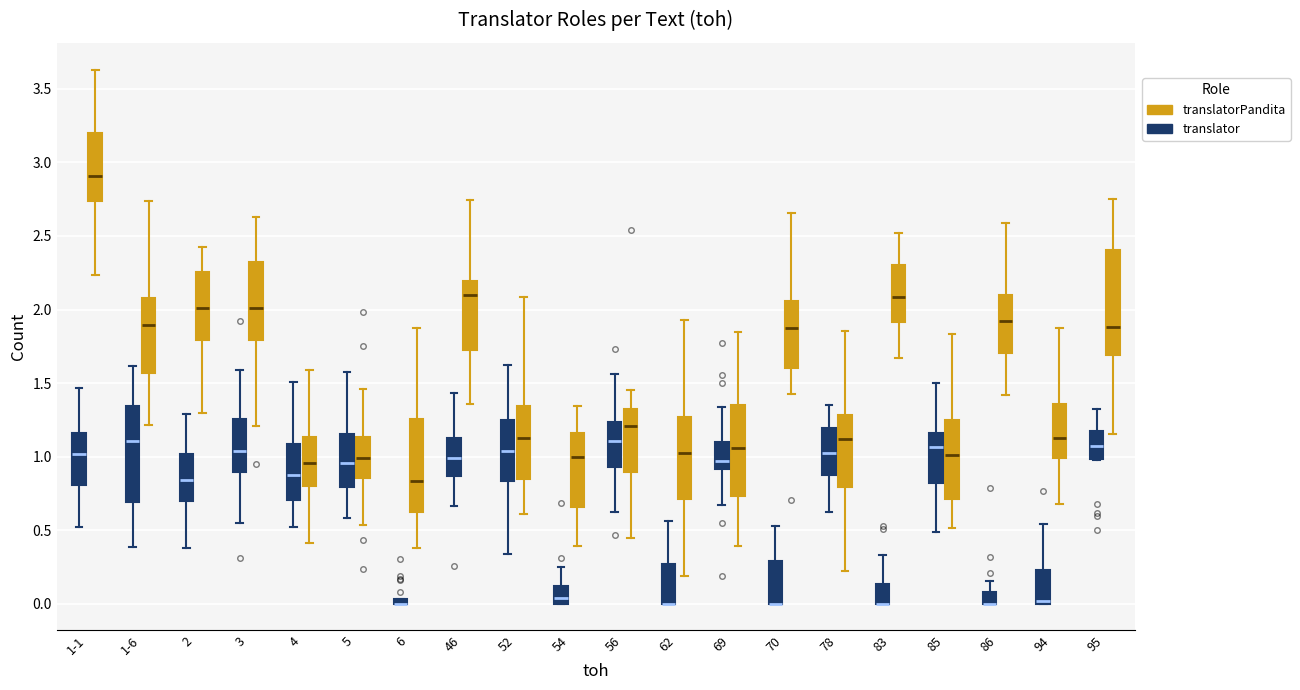

Which box is the tallest, from its lower edge to its upper edge?

95 (translatorPandita)